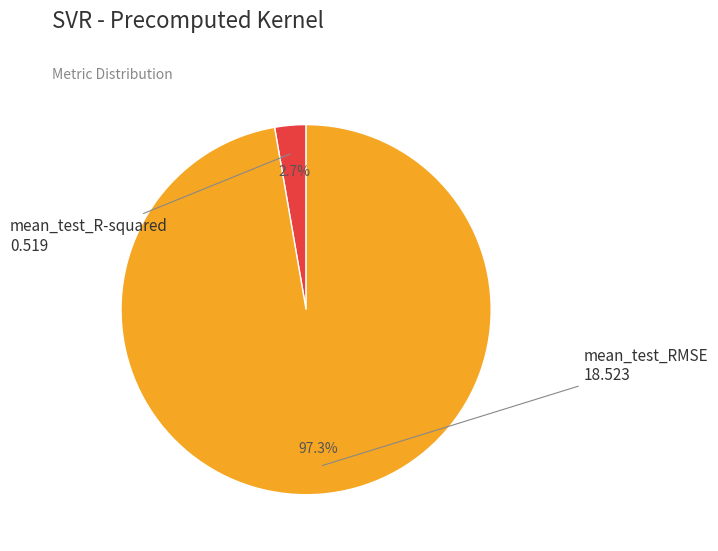

Rank the categories by value from highest to lowest.

mean_test_RMSE, mean_test_R-squared